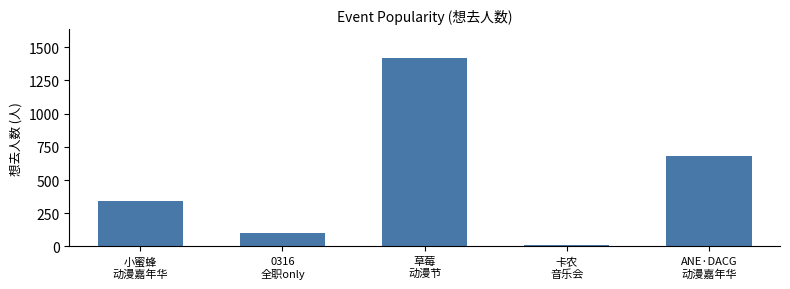

Reading left to right, what are all the values shown in this chart?

小蜜蜂
动漫嘉年华=340	0316
全职only=99	草莓
动漫节=1422	卡农
音乐会=11	ANE·DACG
动漫嘉年华=678